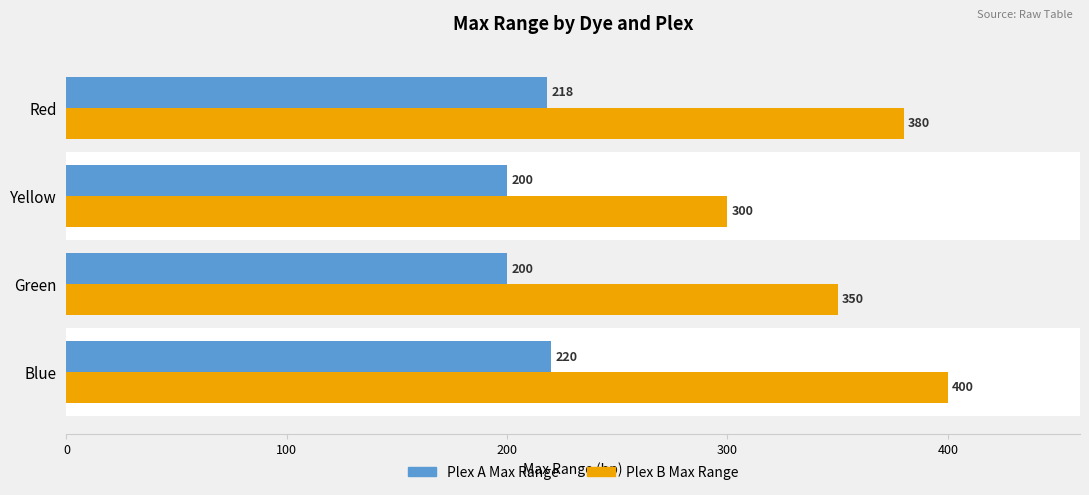

Where is Plex A Max Range nearest to the value 210?

Red